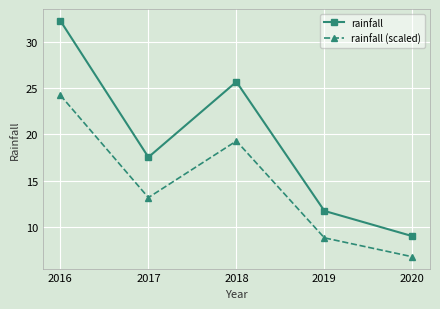

Is it true that rainfall (scaled) equals 12.1 at 2016?

False